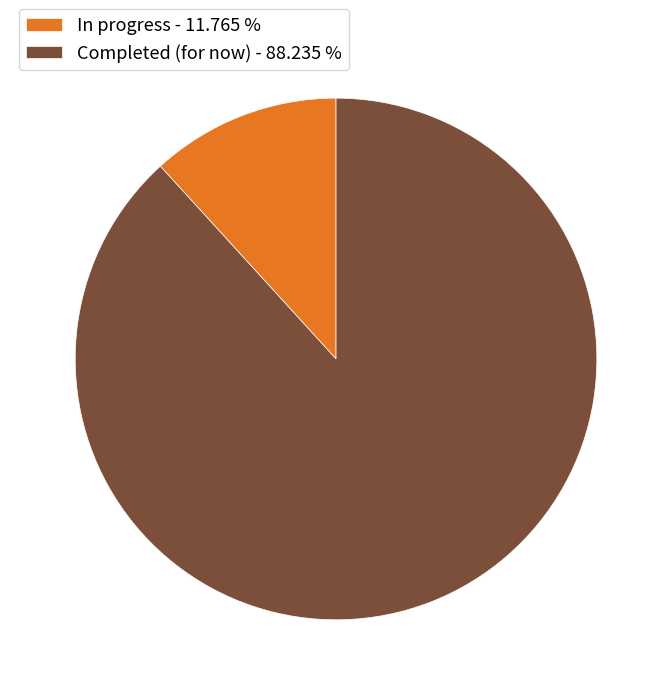

Rank the categories by value from highest to lowest.

Completed (for now), In progress